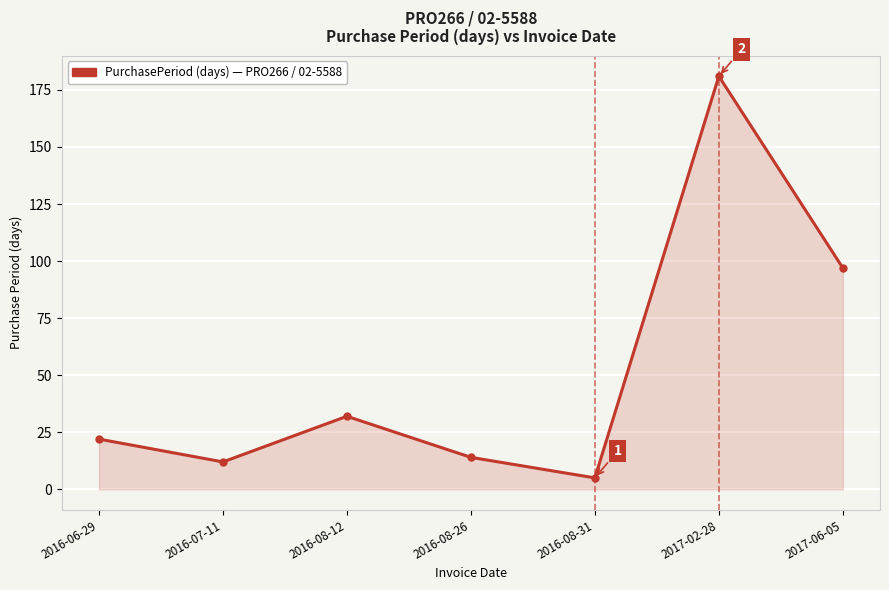

True or false: the data shows 21 at 2016-07-11.

False